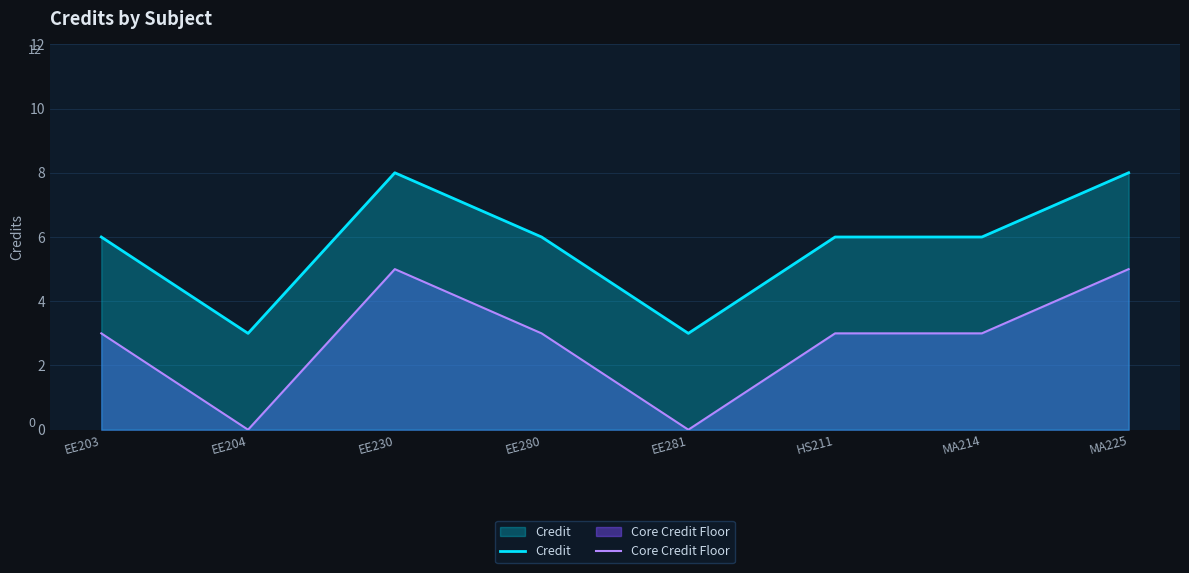

What is the value of the Credit point at the 3rd from the left?

8